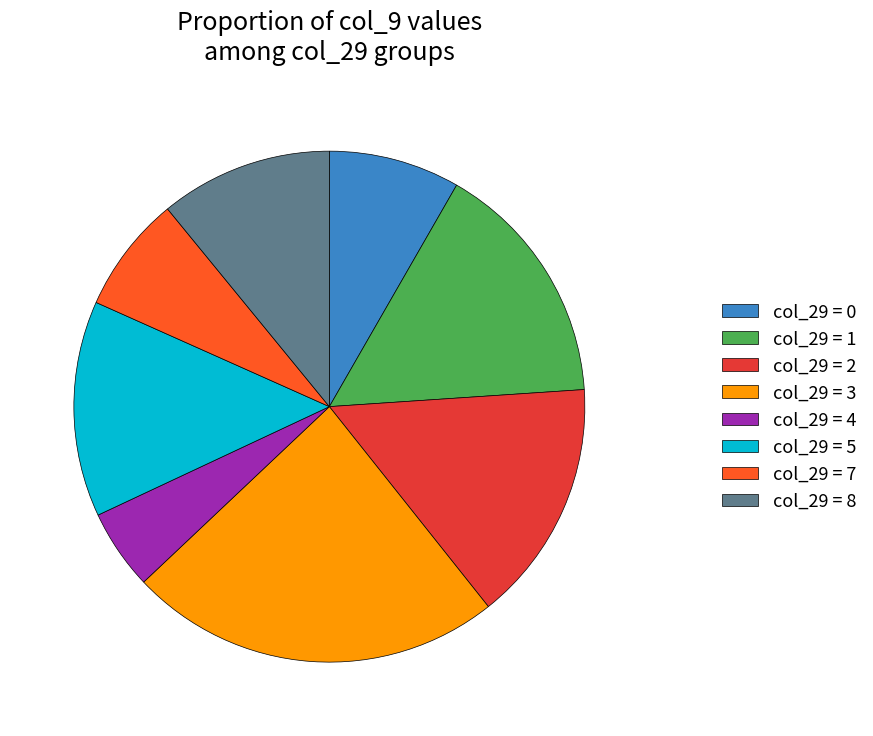

How many slices are in this pie chart?

8